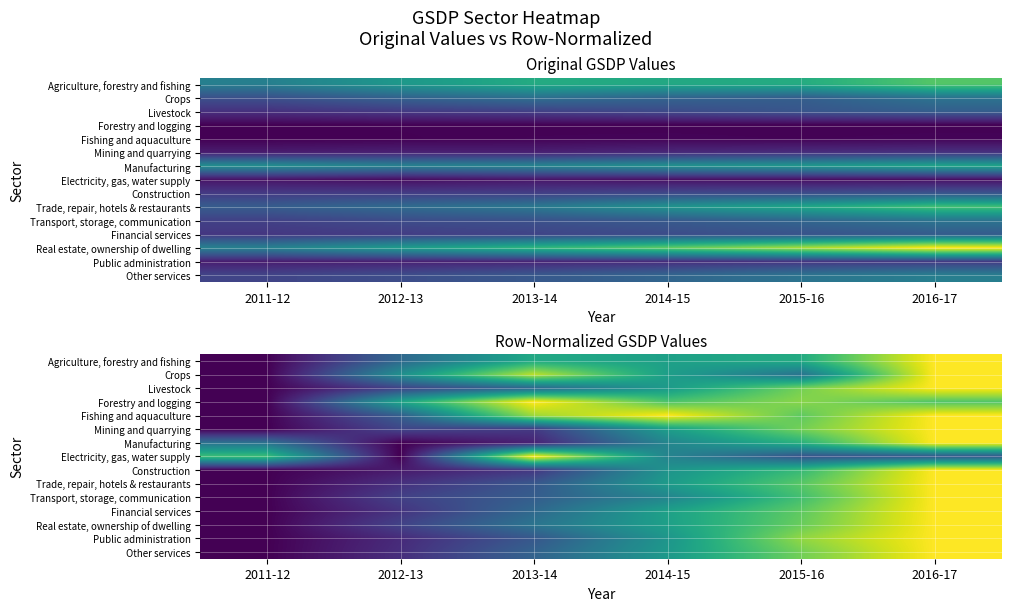

What is the sum of the Public administration values at 2016-17 and 2015-16?

1.8